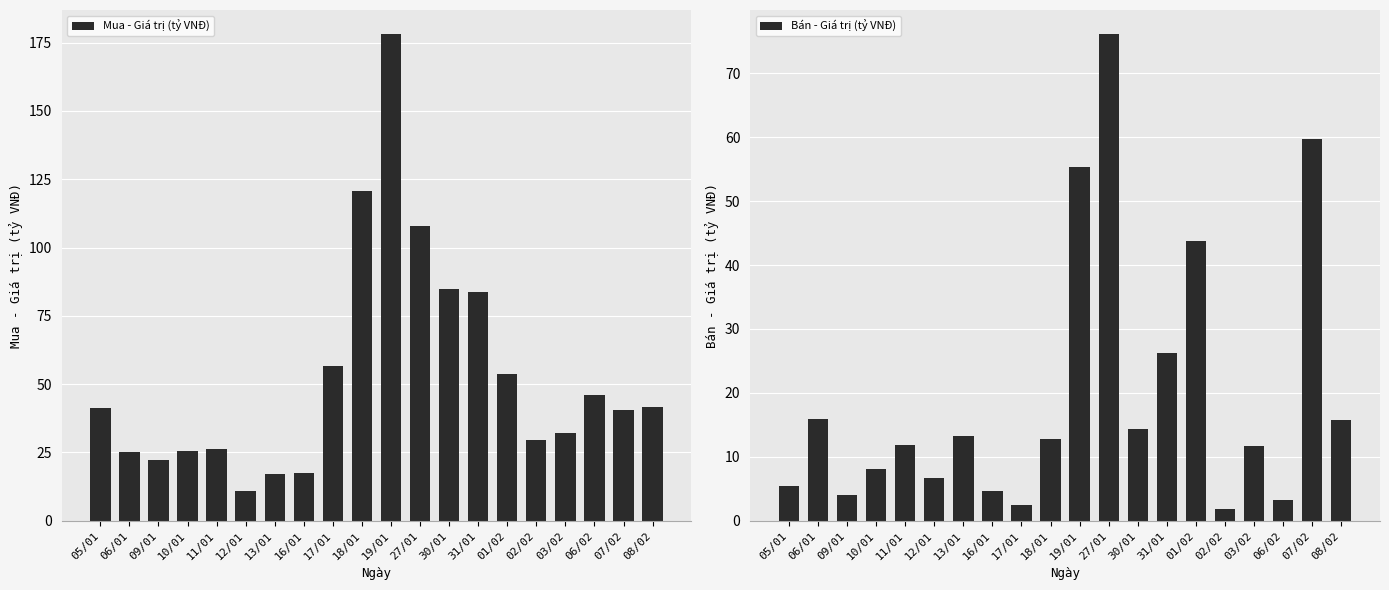

Between 05/01 and 01/02, which series saw the biggest shift?

Bán - Giá trị (tỷ VNĐ)